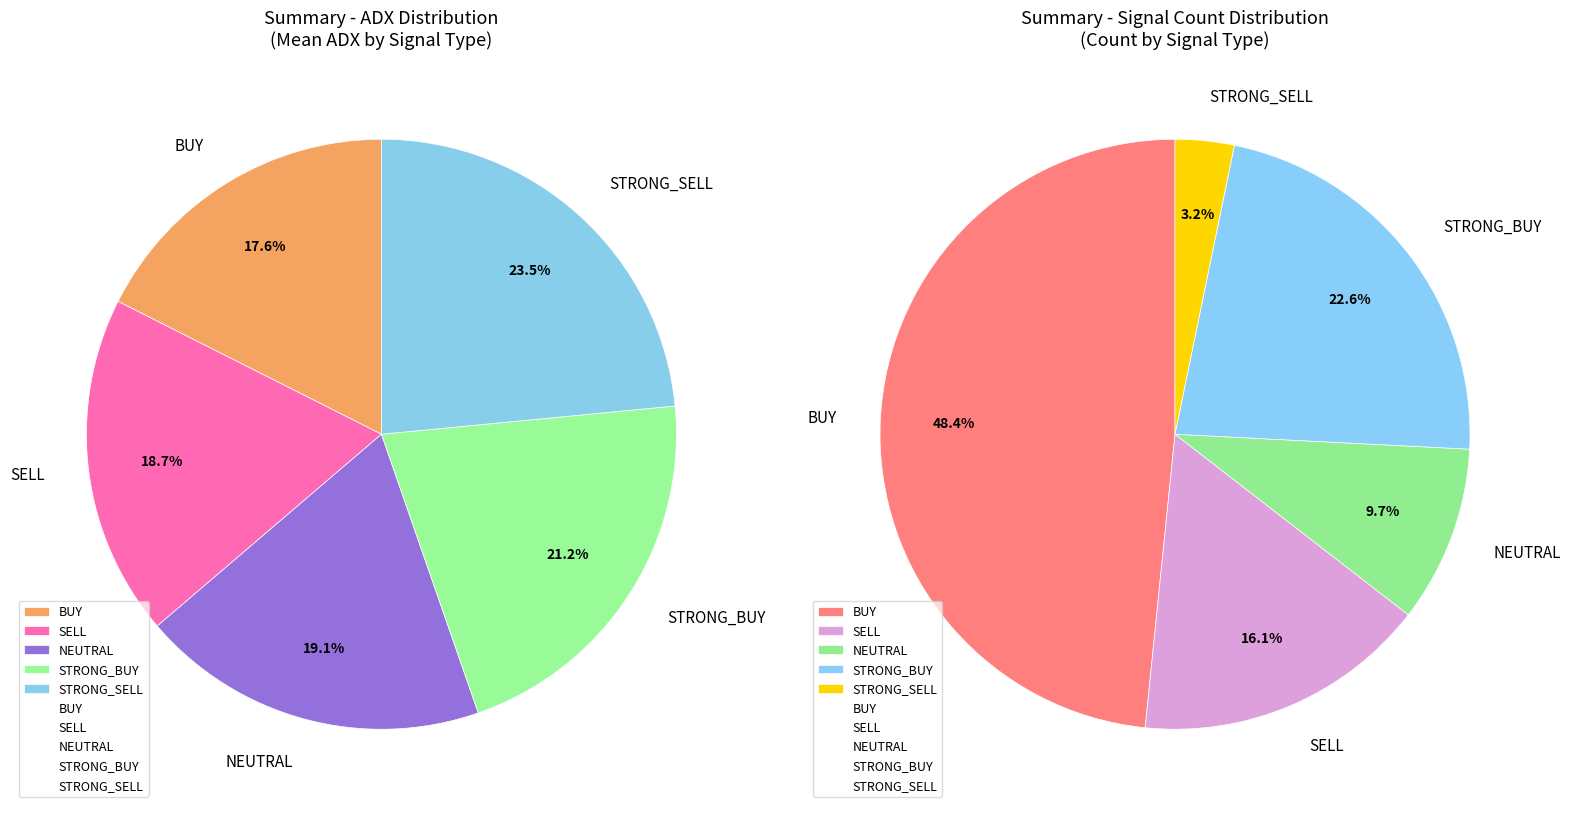

Which category has the biggest portion of the pie?

STRONG_SELL